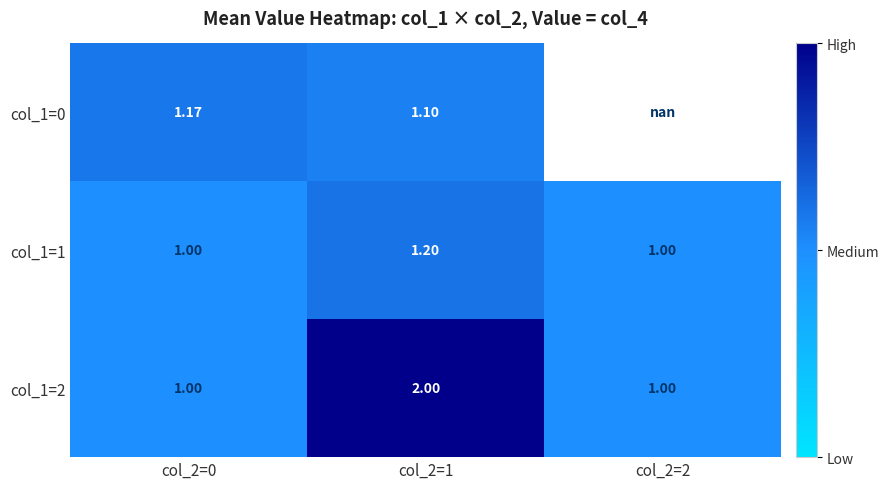

How many data points does each series have?

3